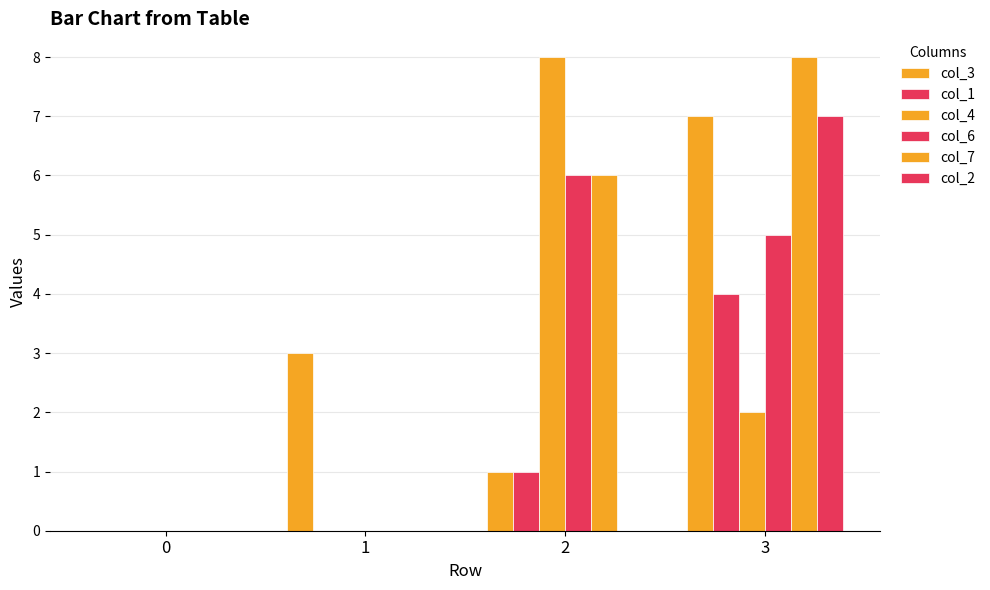

At which label does col_4 reach its peak?

2